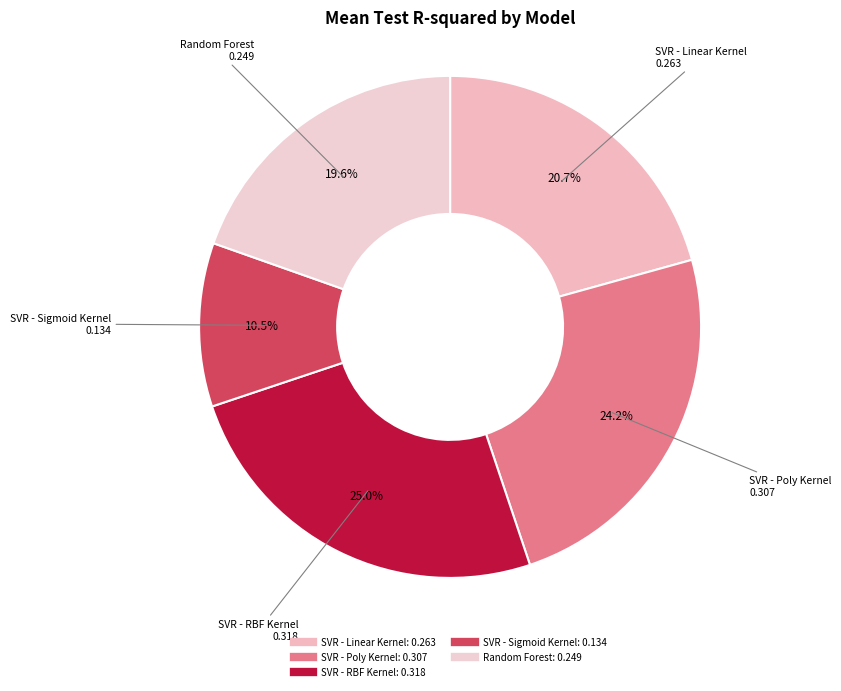

What percentage is NOT represented by SVR - Sigmoid Kernel?

89.5%